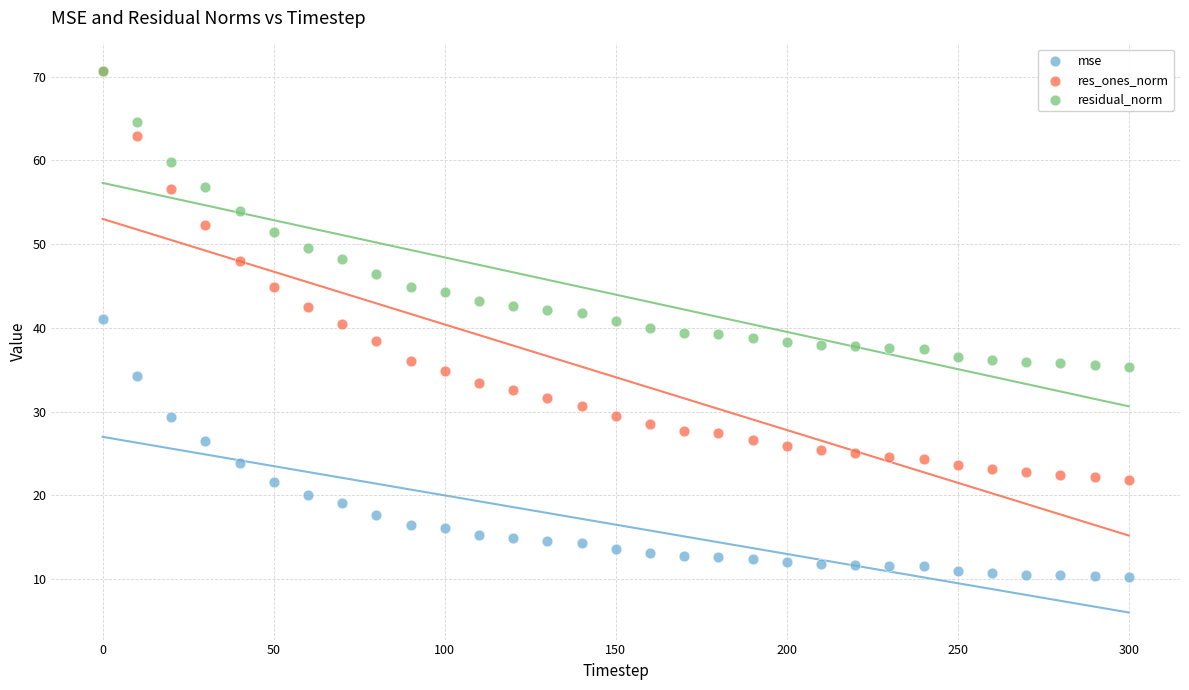

Which series reaches the minimum Y coordinate?

mse